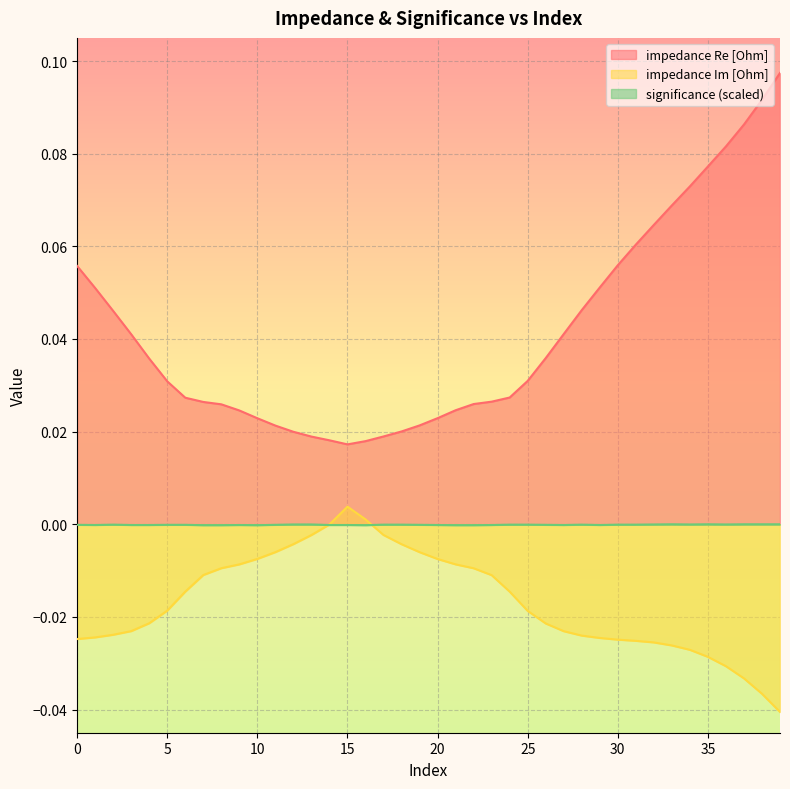

Reading left to right, what are all the values shown in this chart?

impedance Re [Ohm]: 0.1	0.1	0.0	0.0	0.0	0.0	0.0	0.0	0.0	0.0	0.0	0.0	0.0	0.0	0.0	0.0	0.0	0.0	0.0	0.0	0.0	0.0	0.0	0.0	0.0	0.0	0.0	0.0	0.0	0.1	0.1	0.1	0.1	0.1	0.1	0.1	0.1	0.1	0.1	0.1
impedance Im [Ohm]: -0.0	-0.0	-0.0	-0.0	-0.0	-0.0	-0.0	-0.0	-0.0	-0.0	-0.0	-0.0	-0.0	-0.0	-0.0	0.0	0.0	-0.0	-0.0	-0.0	-0.0	-0.0	-0.0	-0.0	-0.0	-0.0	-0.0	-0.0	-0.0	-0.0	-0.0	-0.0	-0.0	-0.0	-0.0	-0.0	-0.0	-0.0	-0.0	-0.0
significance: -0.0	-0.0	-0.0	-0.0	-0.0	-0.0	-0.0	-0.0	-0.0	-0.0	-0.0	-0.0	-0.0	-0.0	-0.0	-0.0	-0.0	-0.0	-0.0	-0.0	-0.0	-0.0	-0.0	-0.0	-0.0	-0.0	-0.0	-0.0	-0.0	-0.0	-0.0	-0.0	-0.0	0.0	-0.0	0.0	-0.0	0.0	0.0	0.0